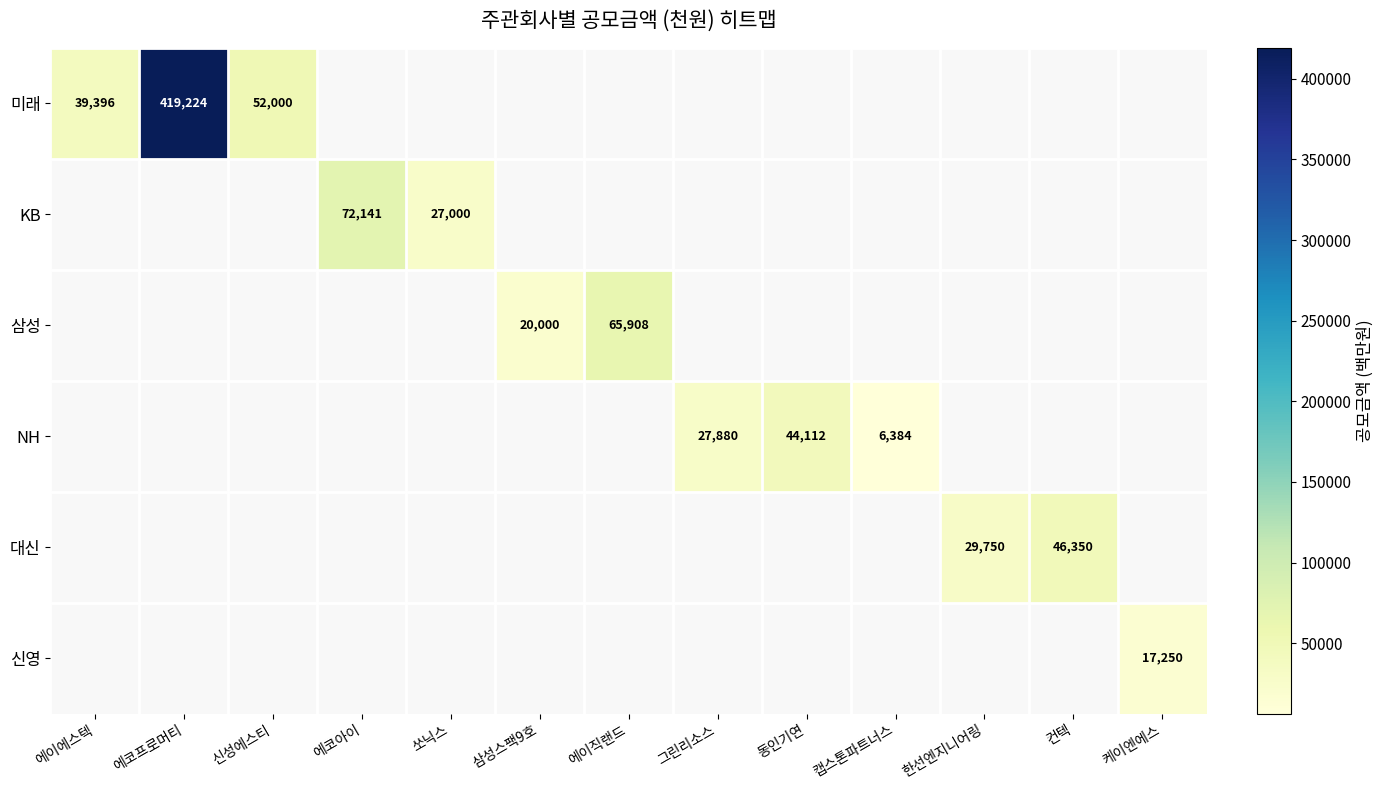

Is it true that NH equals 27880 at 그린리소스?

True